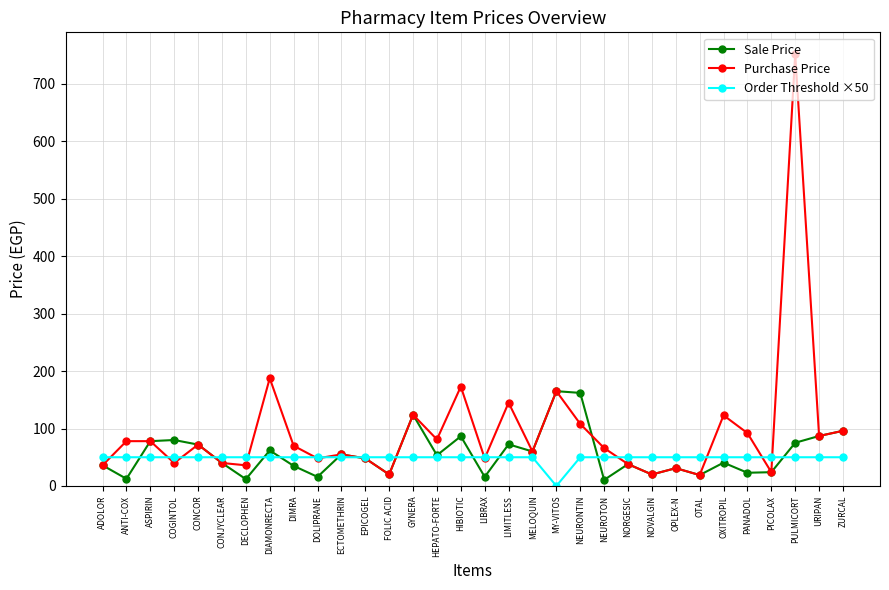

What position from the left is OXITROPIL?

27